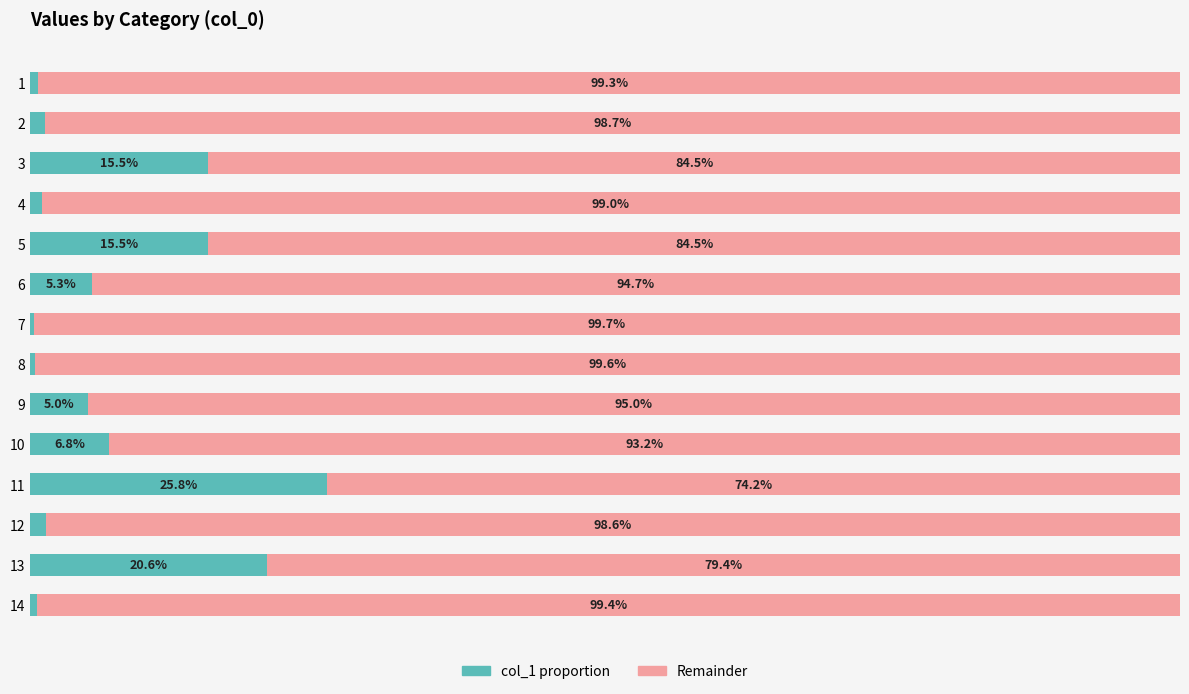

Reading left to right, list all the values displayed in this chart.

col_1 (left): 0.7	1.3	15.5	1.0	15.5	5.3	0.3	0.4	5.0	6.8	25.8	1.4	20.6	0.6
col_1 (right): 99.3	98.7	84.5	99.0	84.5	94.7	99.7	99.6	95.0	93.2	74.2	98.6	79.4	99.4